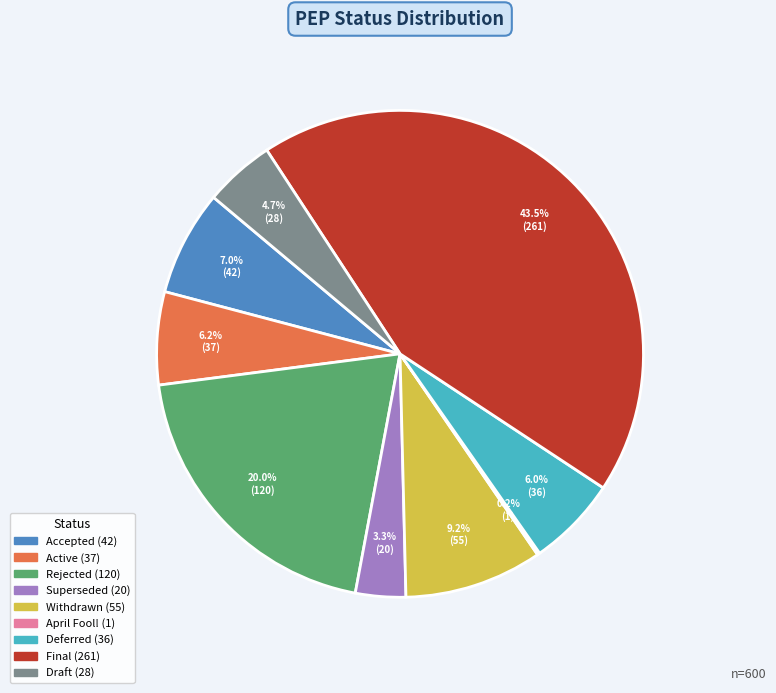

Which category has the biggest portion of the pie?

Final